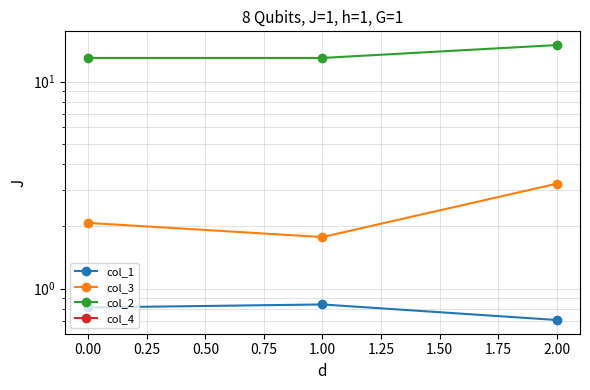

How many data points does each series have?

3